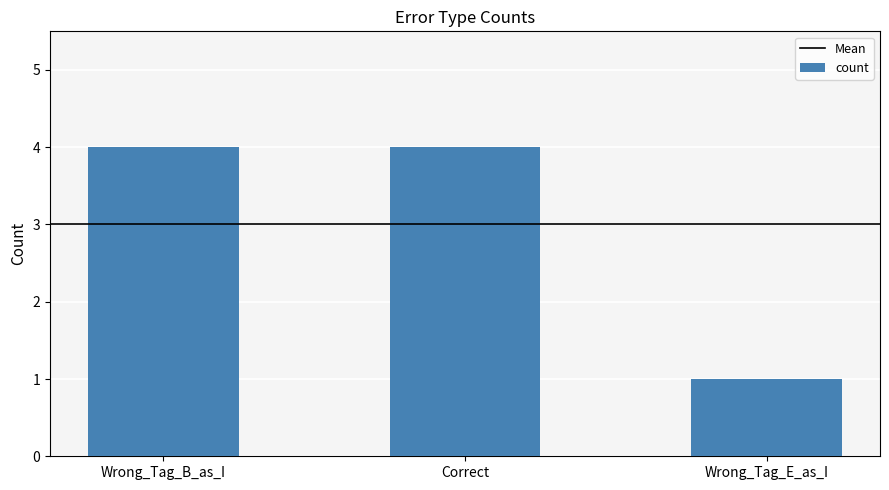

Count the number of data series in this chart.

1